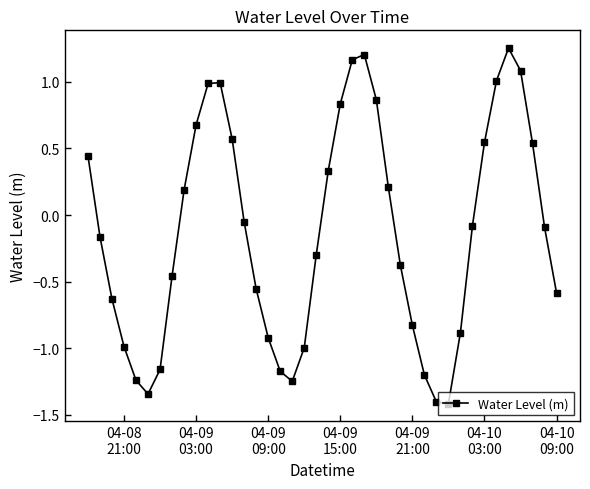

How many data points are less than 0?

23